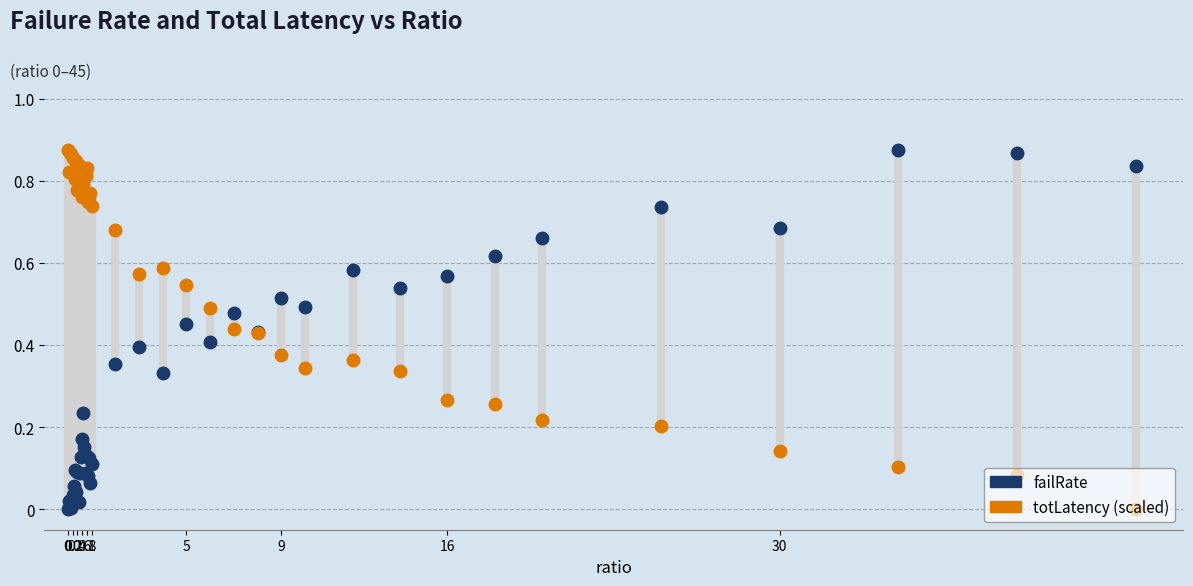

Which series has the largest total across all categories?

totLatency (scaled)